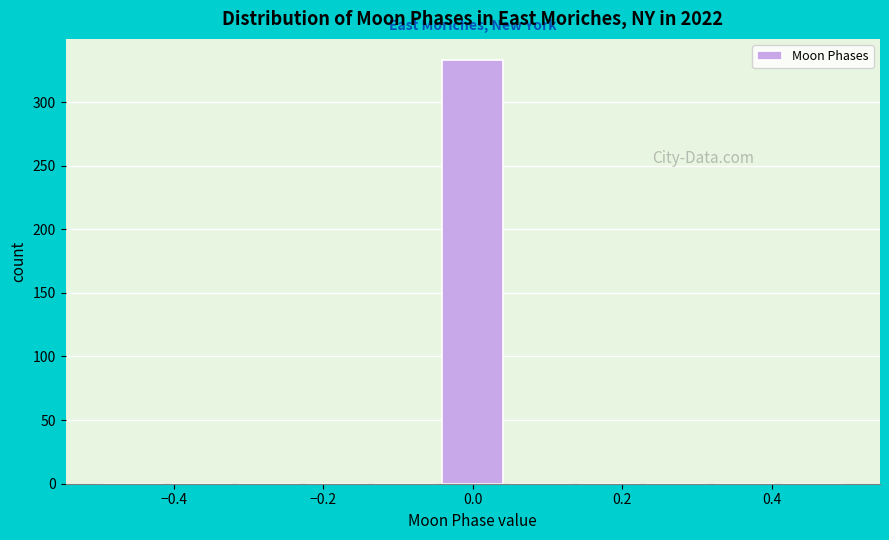

Reading left to right, transcribe this chart: for each bar, give the range it covers on the x-axis and its height. Neither the bar edges nor the heights are printed on the chart, so give them approximately, as read against the axes.

-0.50 to -0.40: 0
-0.40 to -0.32: 0
-0.32 to -0.22: 0
-0.22 to -0.14: 0
-0.14 to -0.04: 0
-0.04 to 0.04: 335
0.04 to 0.14: 0
0.14 to 0.22: 0
0.22 to 0.32: 0
0.32 to 0.40: 0
0.40 to 0.50: 0